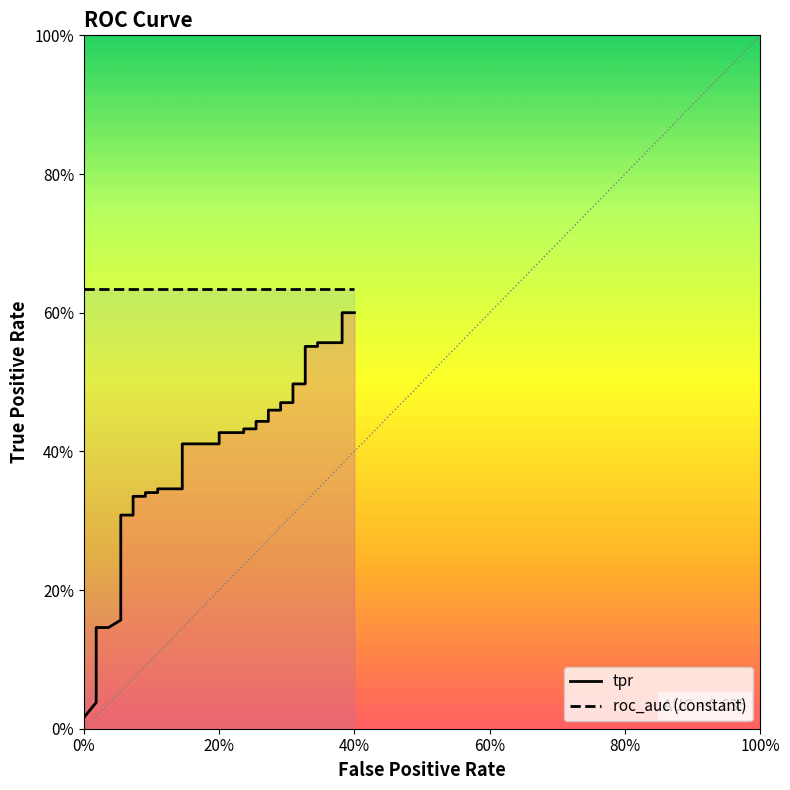

Does the chart have visible grid lines?

No